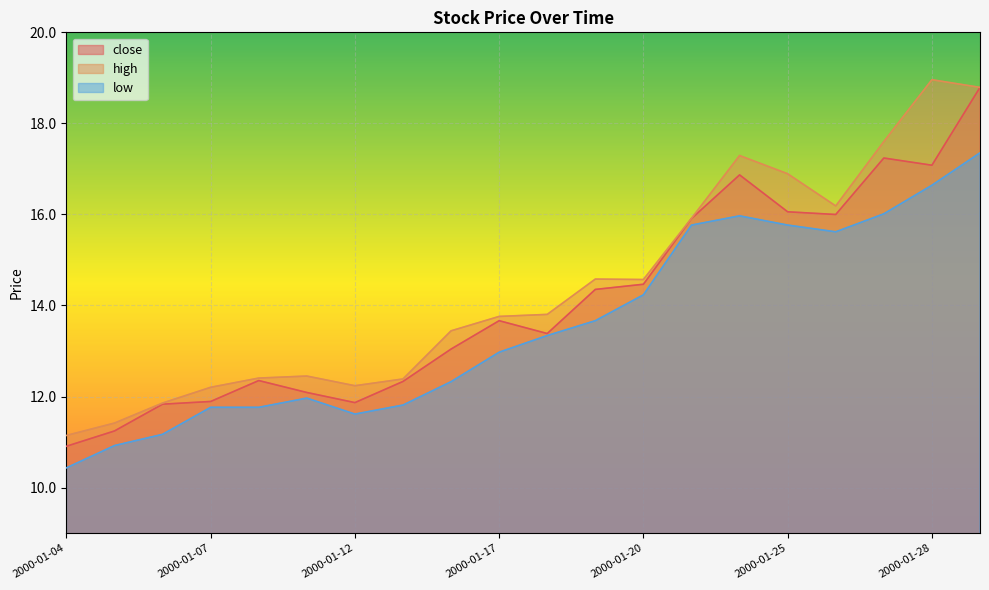

Rank the series at 2000-01-13 from highest to lowest value.

high, close, low